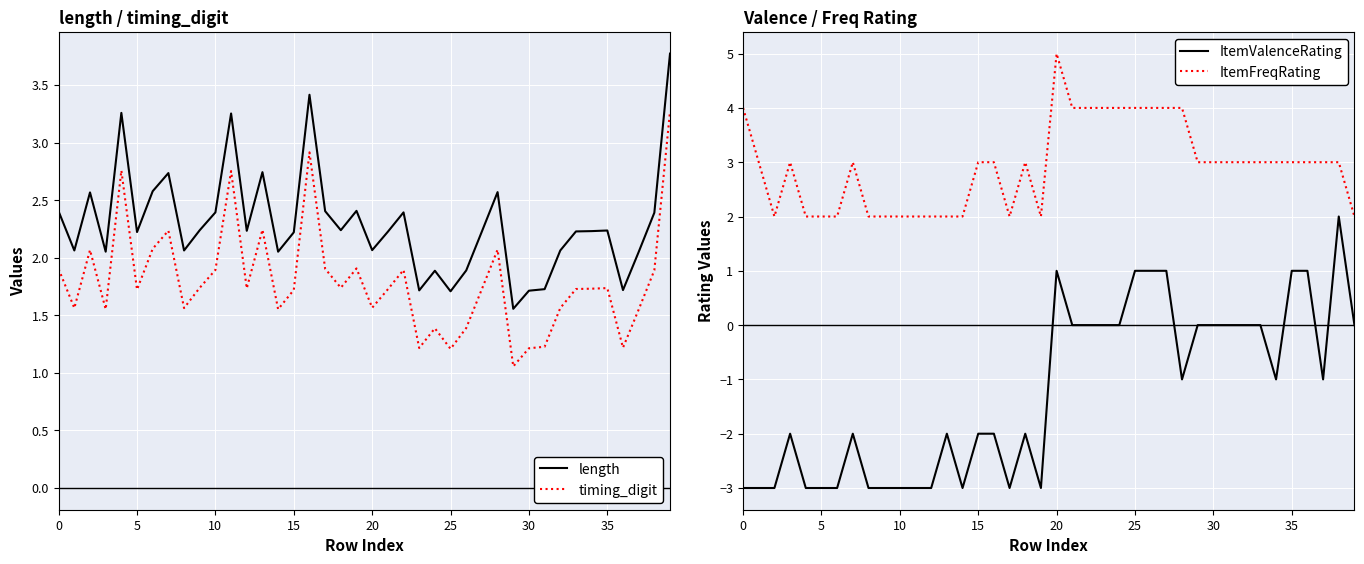

How many negative values does the ItemValenceRating series have?

23